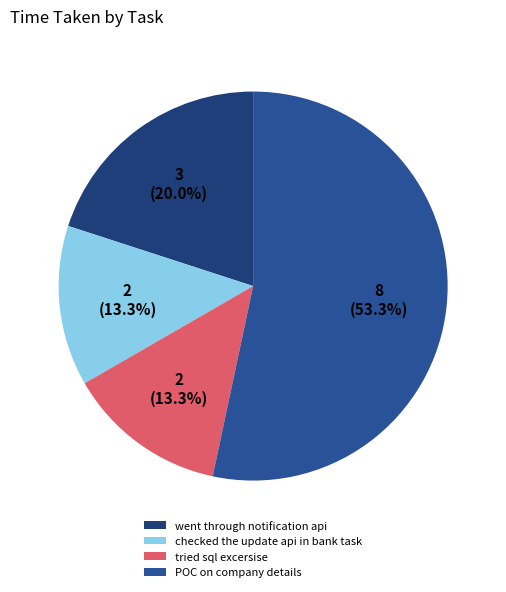

Count the number of slices in the pie.

4